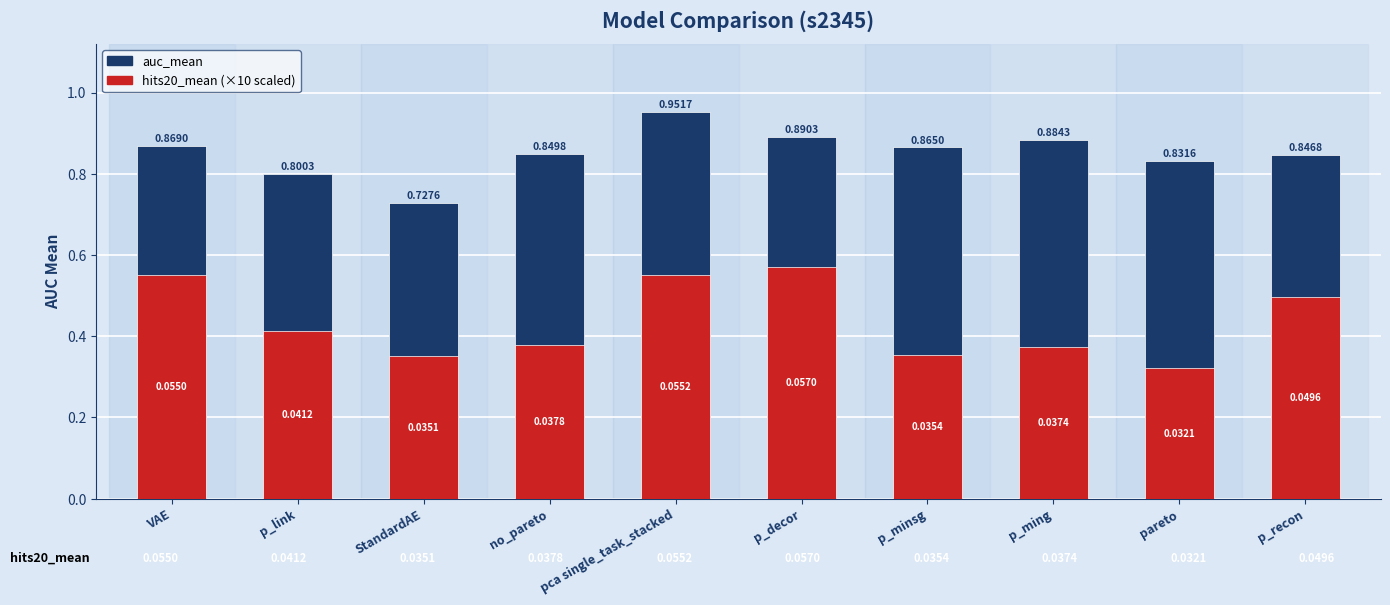

What is the smallest value displayed?

0.3